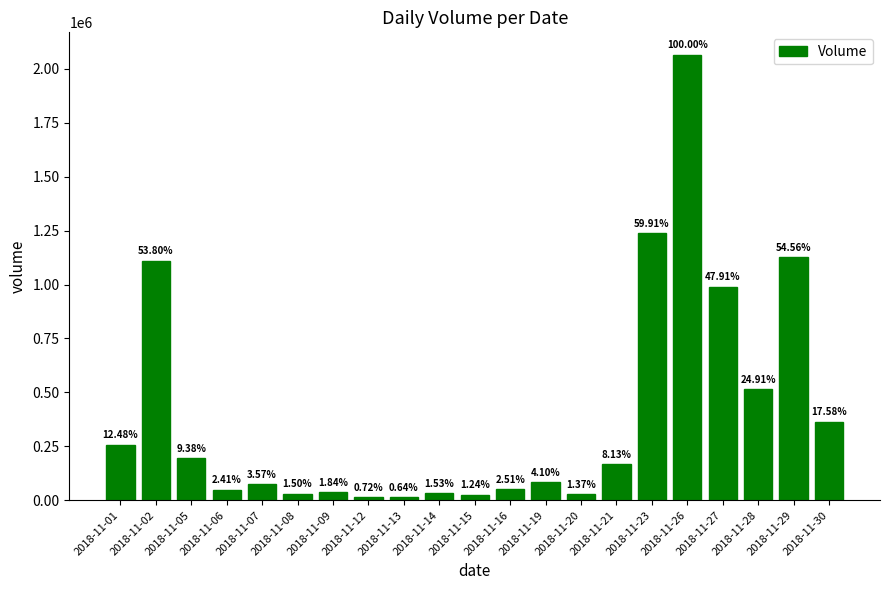

At which label is the value closest to 1039615?

2018-11-27